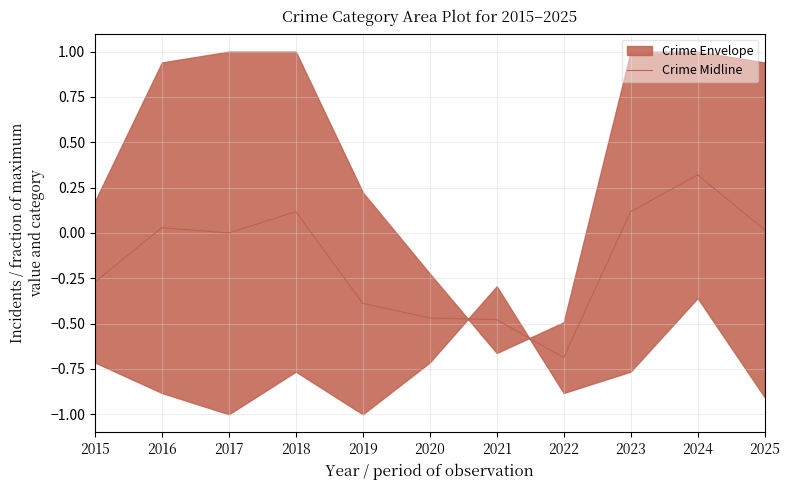

How many values are below zero?

5